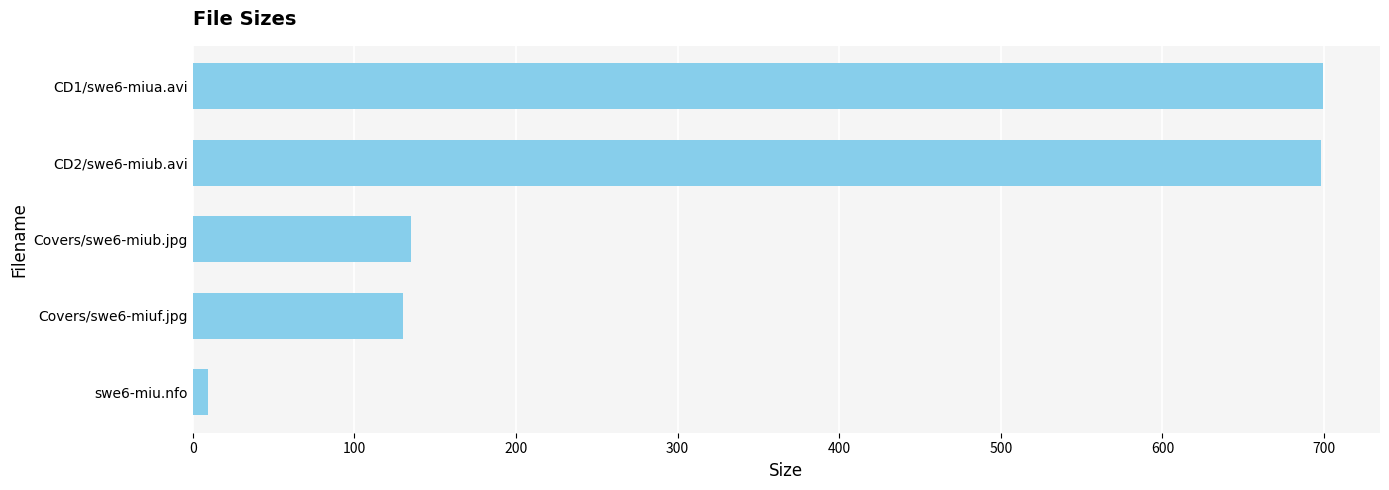

Where is the data nearest to the value 354?

Covers/swe6-miub.jpg